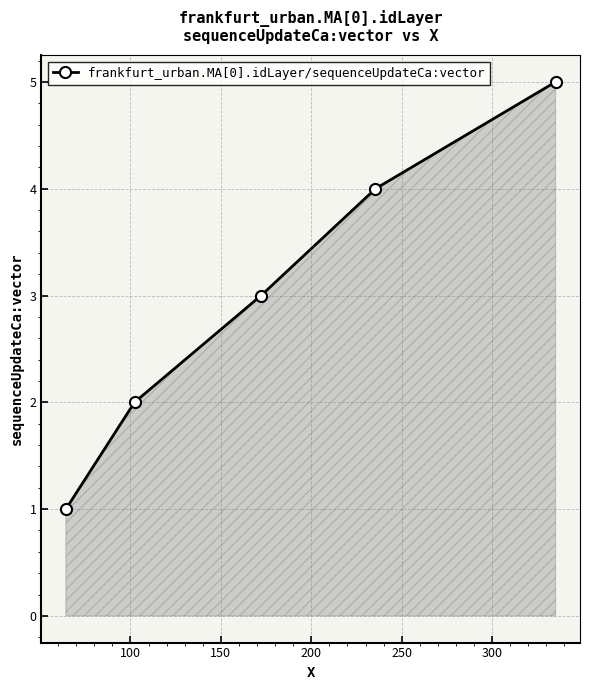

What is the difference between the maximum and minimum values?

4